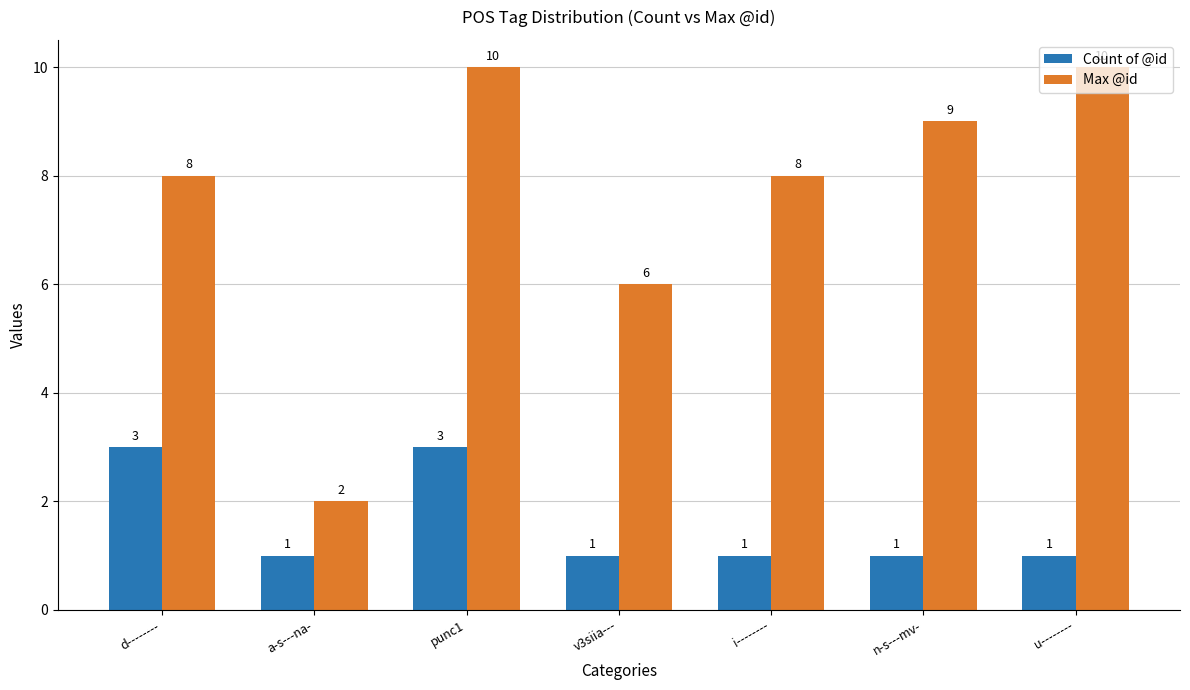

Rank the series by their average value, from highest to lowest.

Max @id, Count of @id